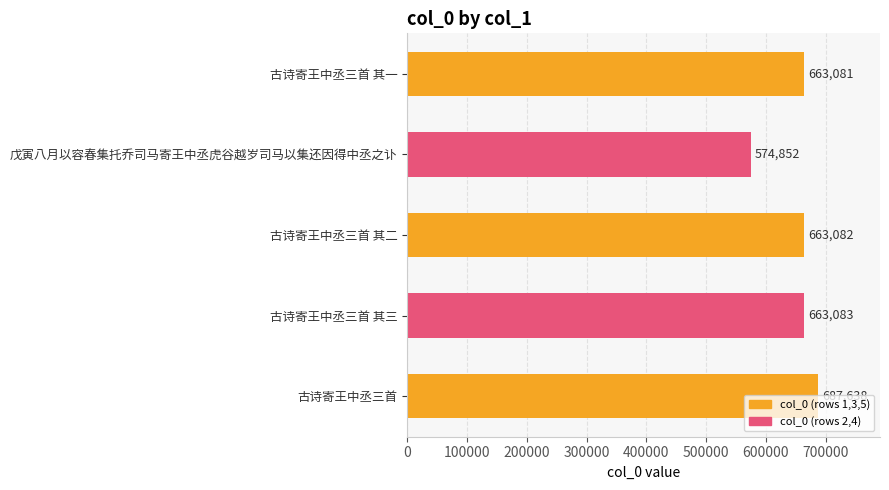

What is the difference between the second highest and minimum values?

88231